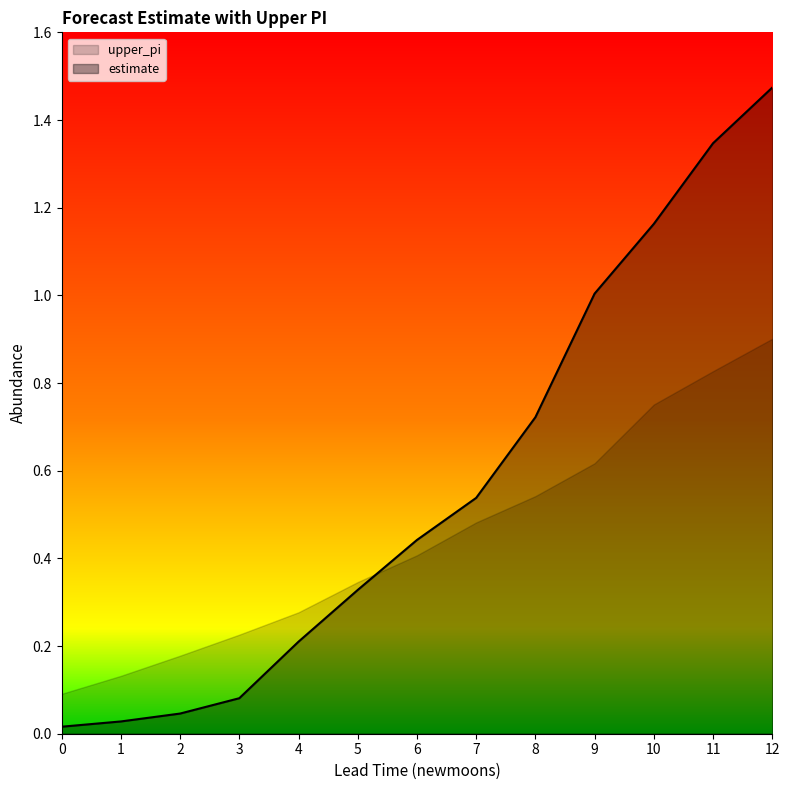

Which has a higher value, 6 or 3?

6